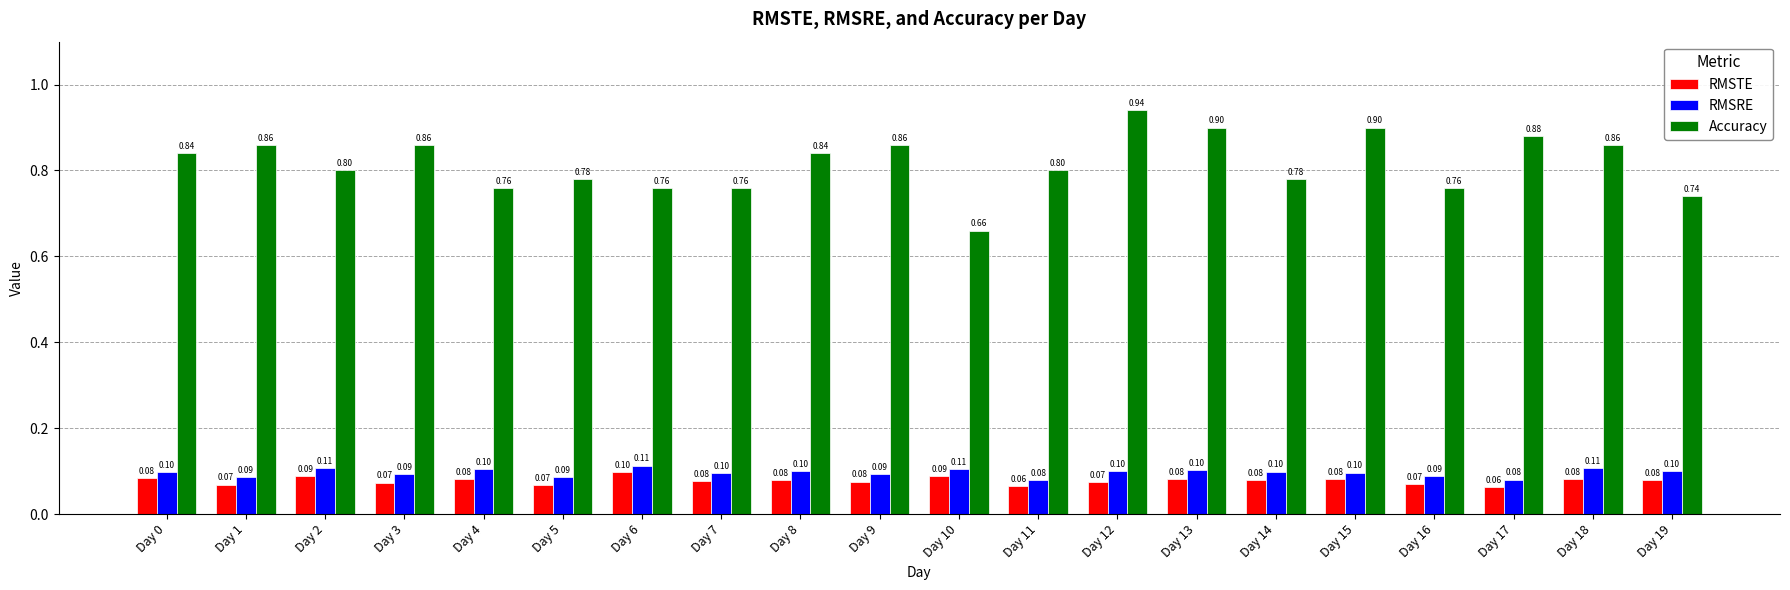

What is the average value of the Accuracy series?

0.8